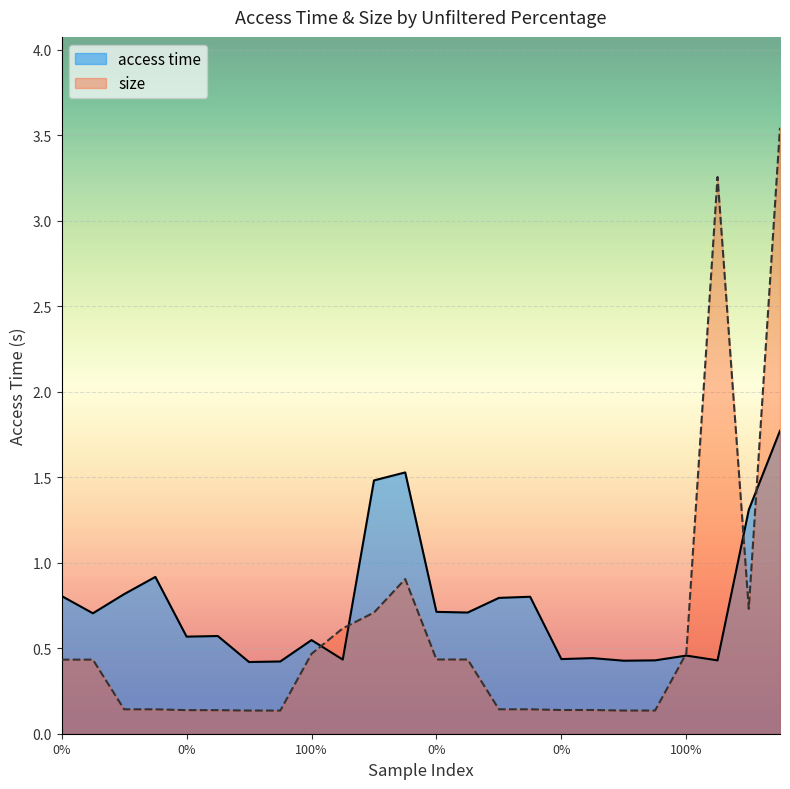

Count the number of categories in the chart.

24